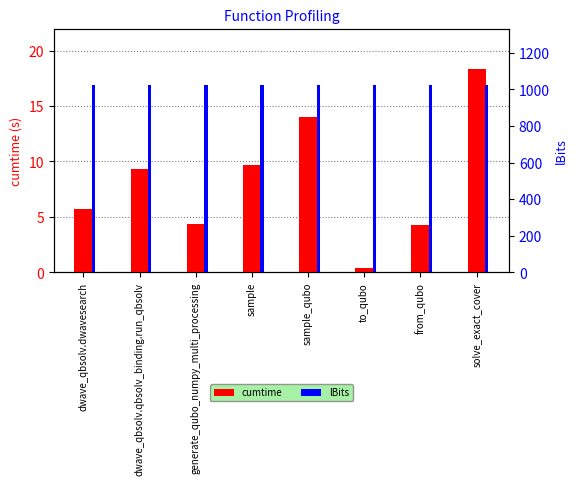

Count the number of categories in the chart.

8